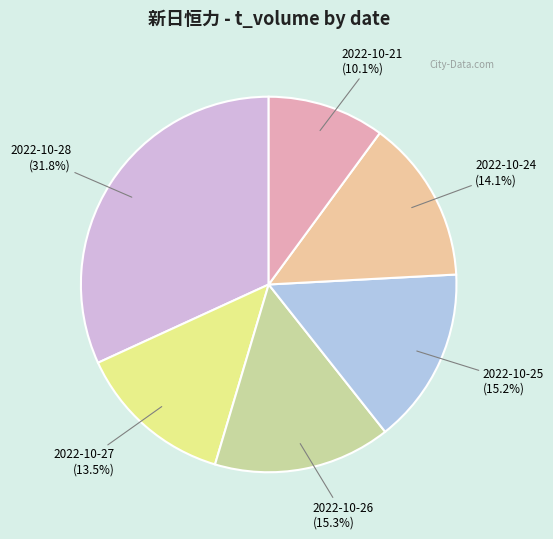

Does any single category account for the majority?

No